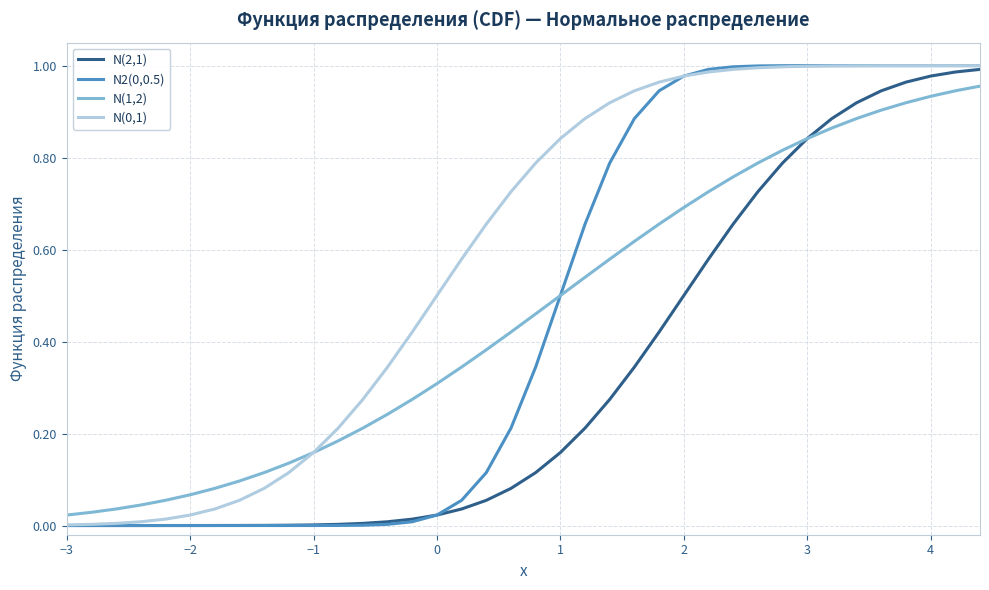

List the series in order of their peak value, highest first.

N2(0,0.5), N(0,1), N(2,1), N(1,2)